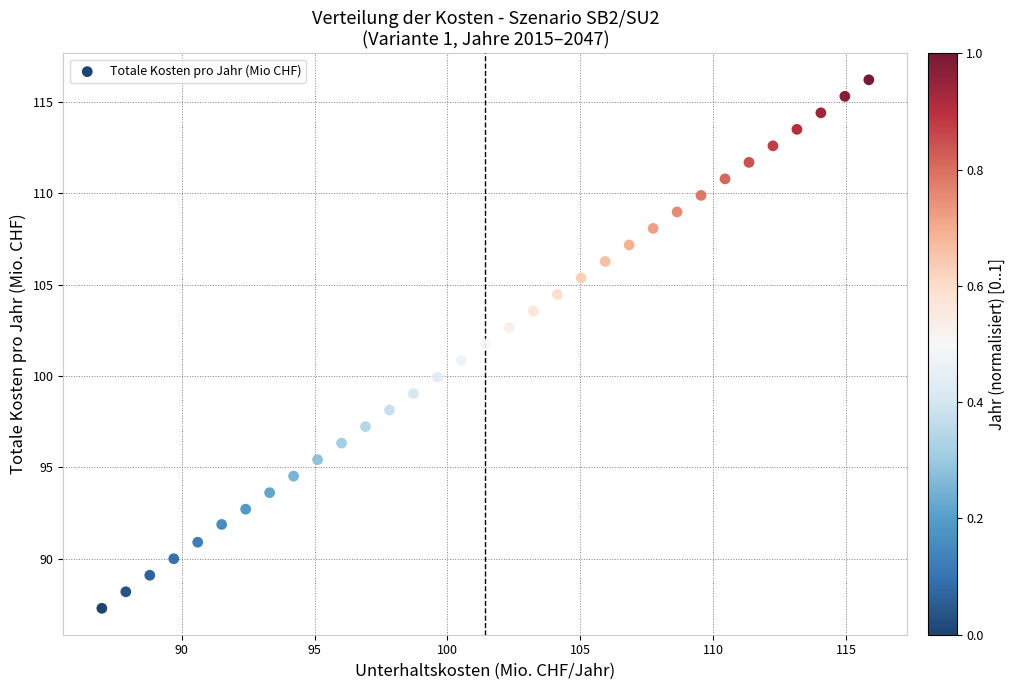

What is the range of X values (max minus min)?

28.8